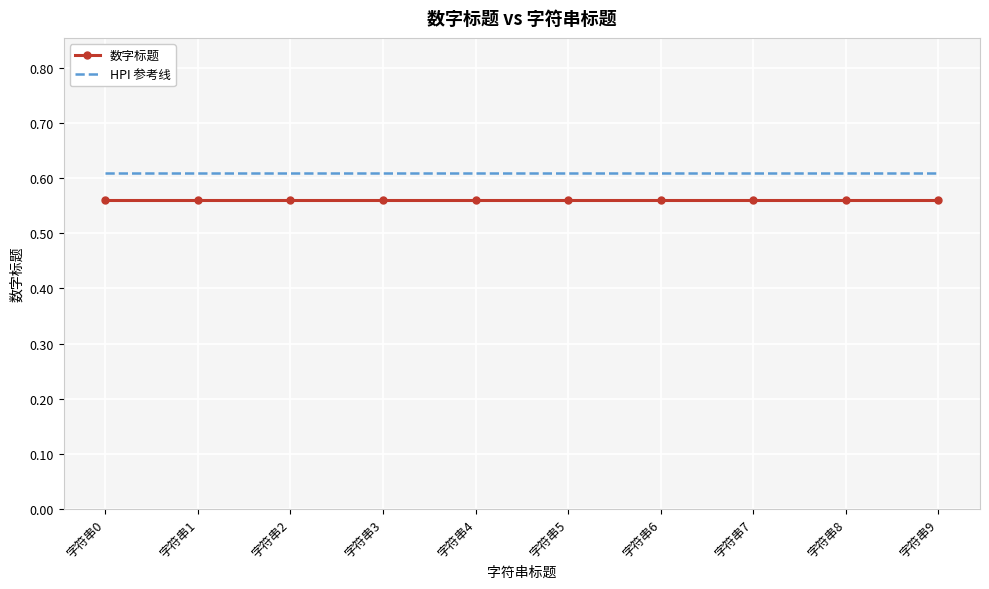

Rank the series by their average value, from lowest to highest.

数字标题, HPI 参考线